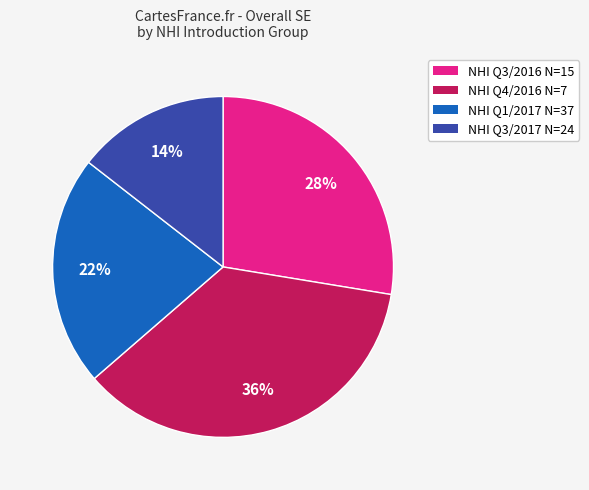

Is there any slice that represents more than half of the pie?

No